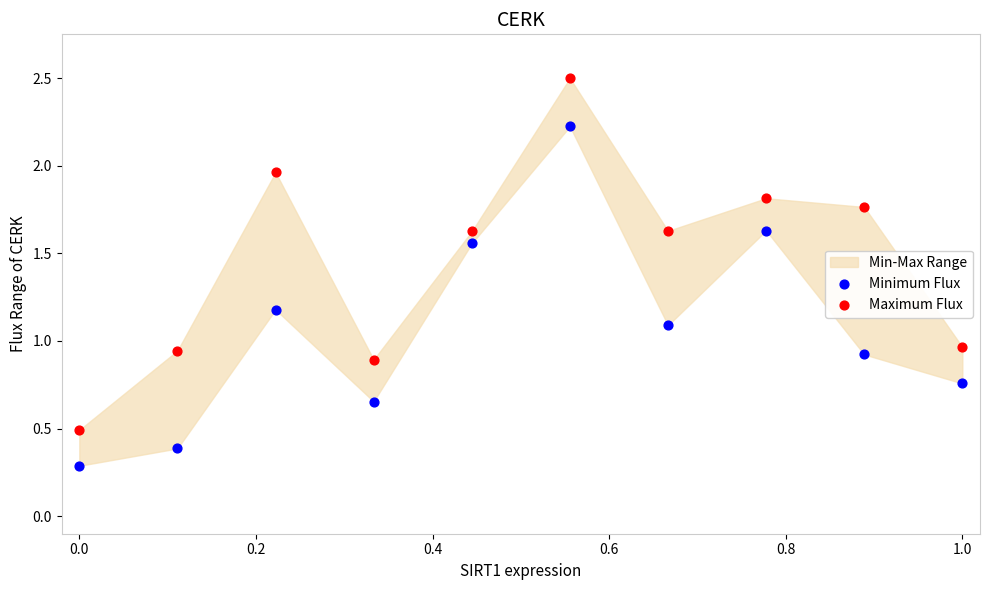

Which series contains the highest Y value?

Maximum Flux